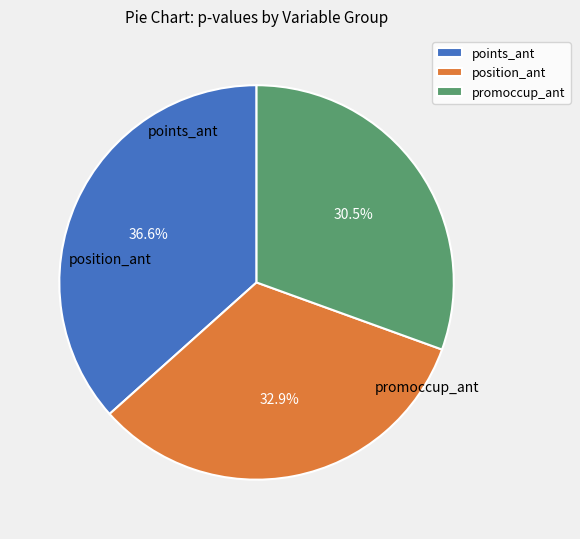

Is there a majority slice in this chart?

No